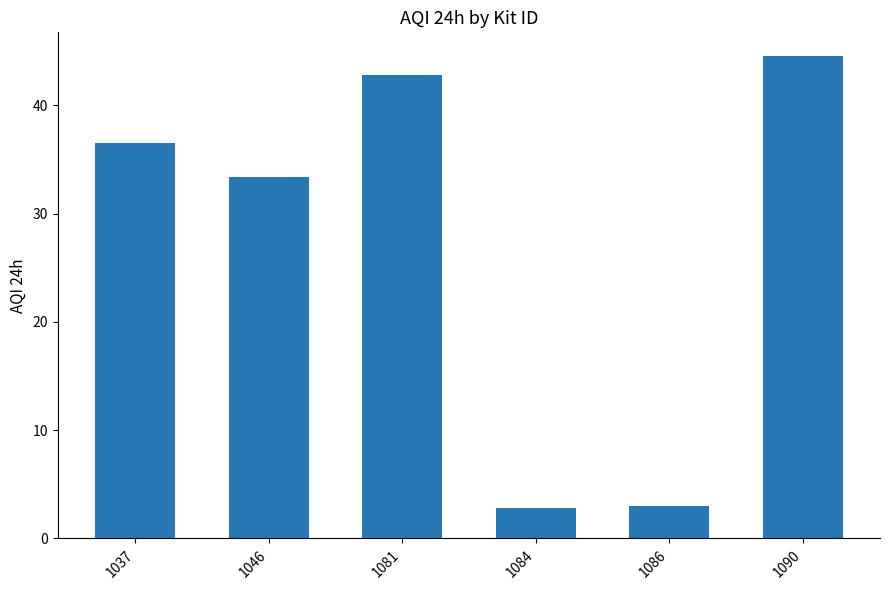

The chart shows a value of 44.5 at 1090. True or false?

True